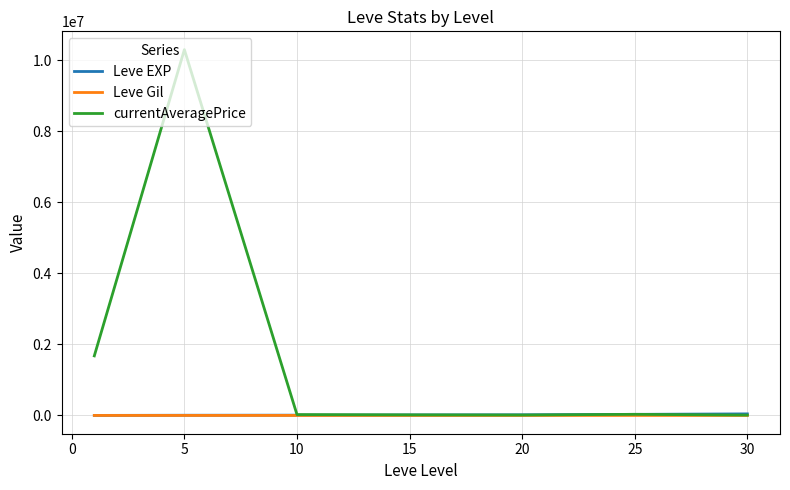

Which series has the largest total across all categories?

currentAveragePrice